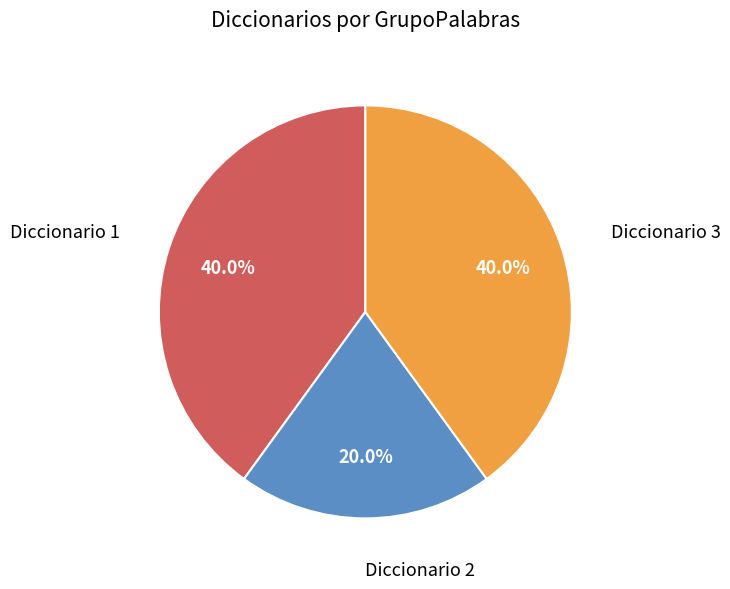

To the nearest percent, what portion does Diccionario 2 represent?

20%